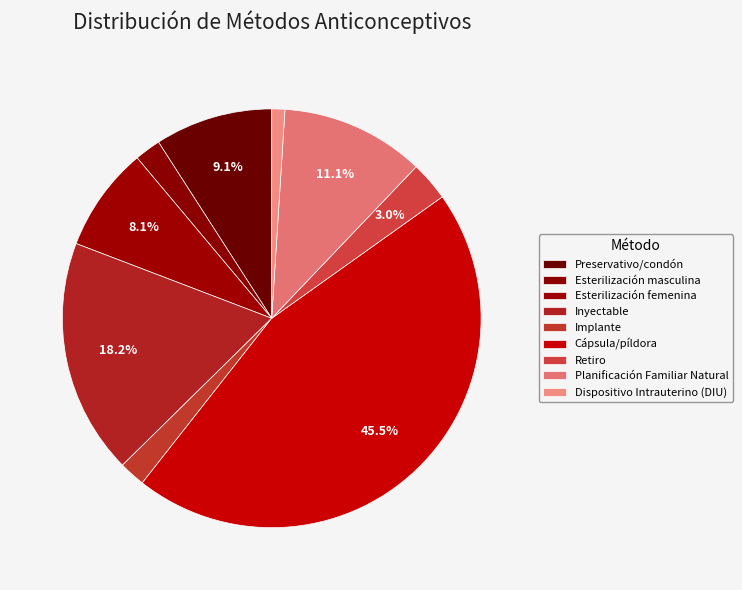

Combined, what portion of the pie is Preservativo/condón and Esterilización femenina?

17.2%